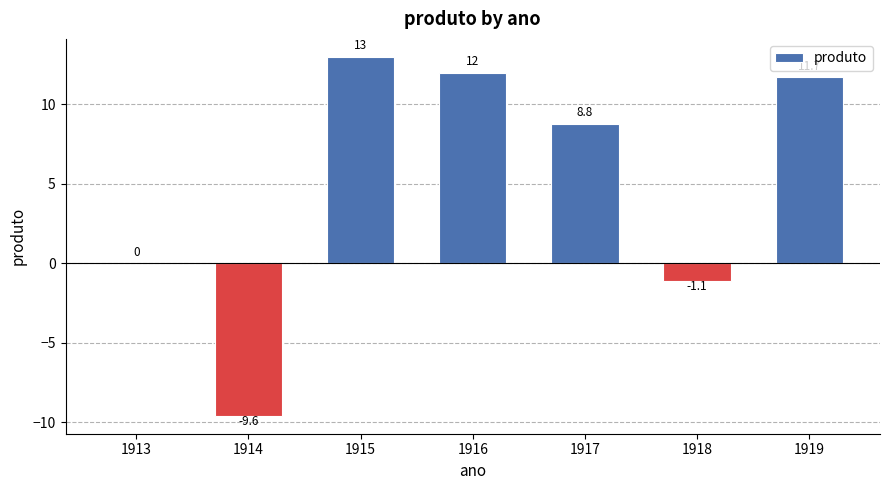

At which label is the value closest to 1?

1913